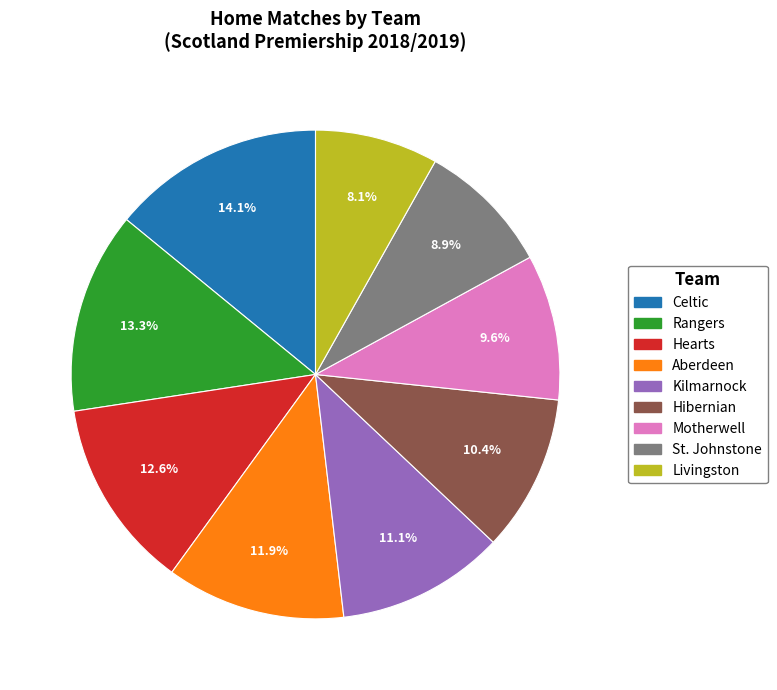

To the nearest percent, what is the combined percentage of St. Johnstone and Kilmarnock?

20%